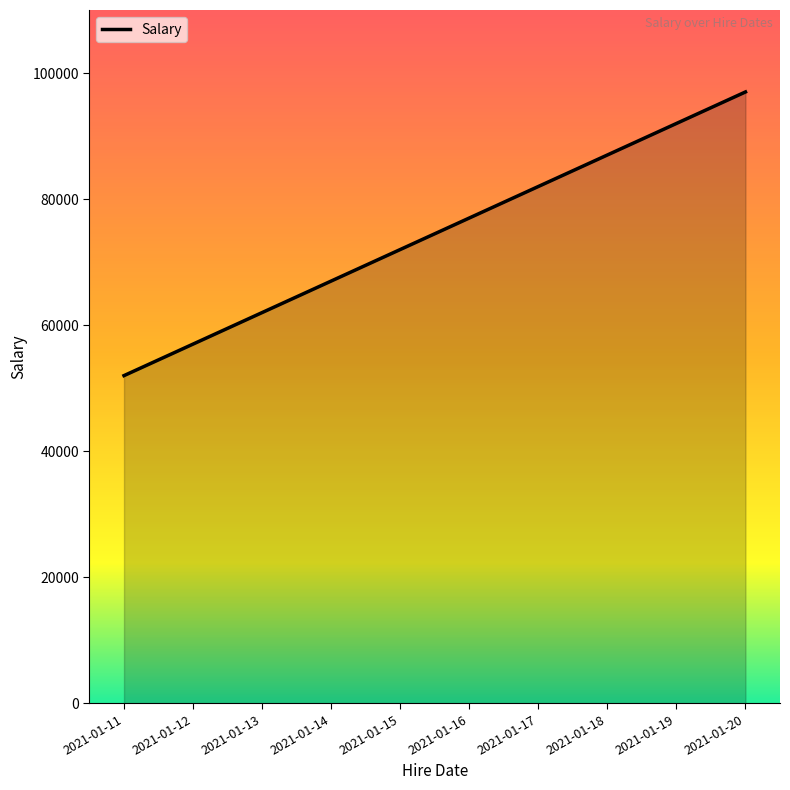

Read the value at 2021-01-11.

52000